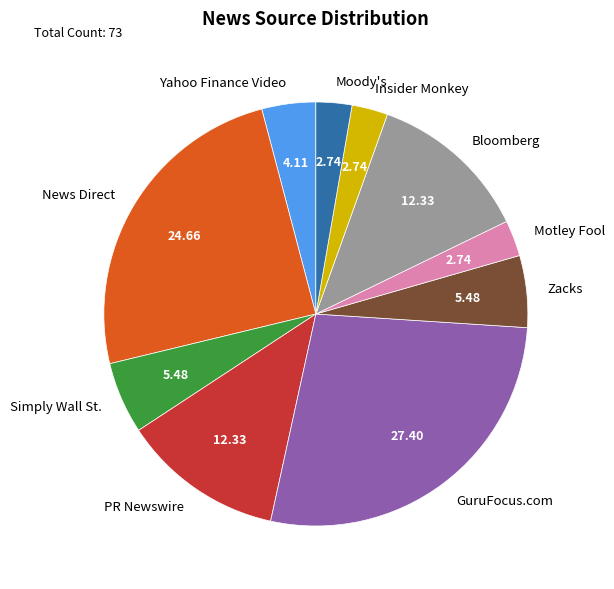

Do Zacks and Moody's together represent more than half of the pie?

No